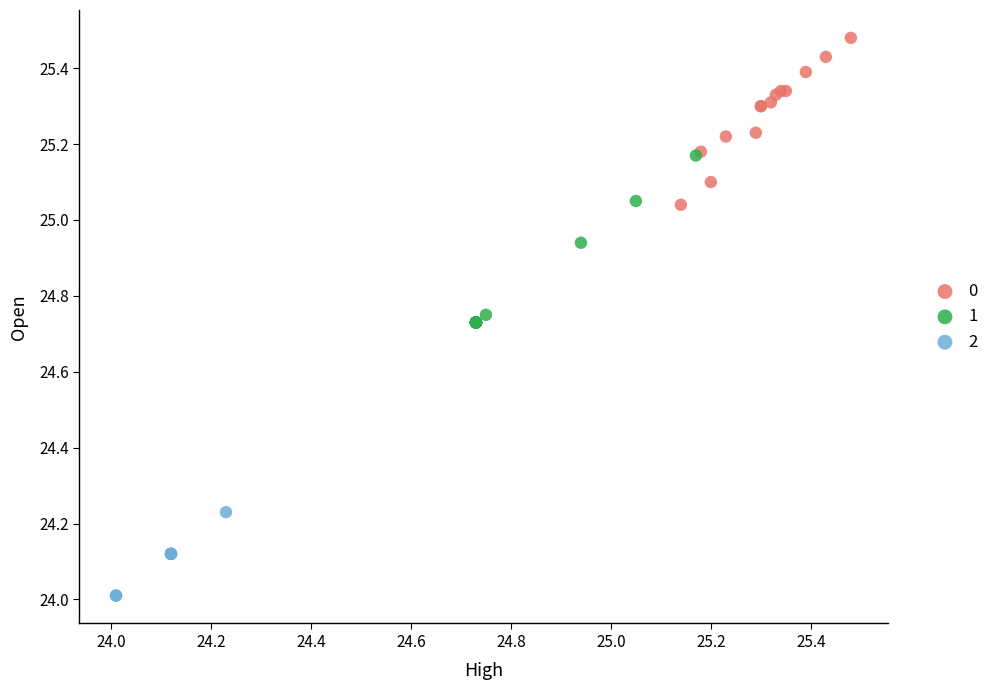

Which series reaches the minimum Y coordinate?

2